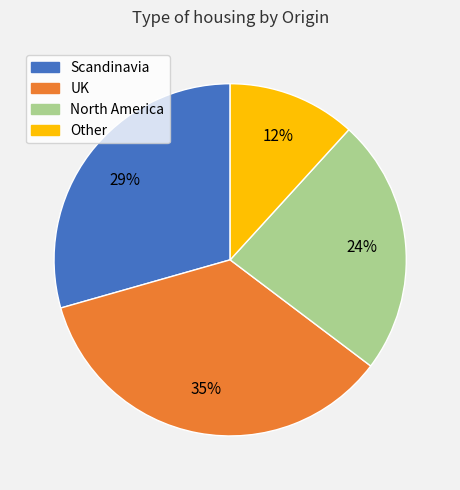

To the nearest percent, what is the average slice percentage?

25%